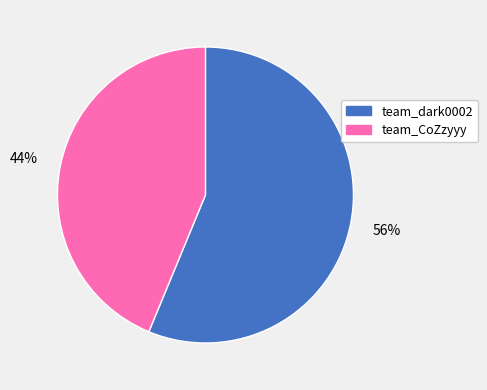

Which category has the biggest portion of the pie?

team_dark0002